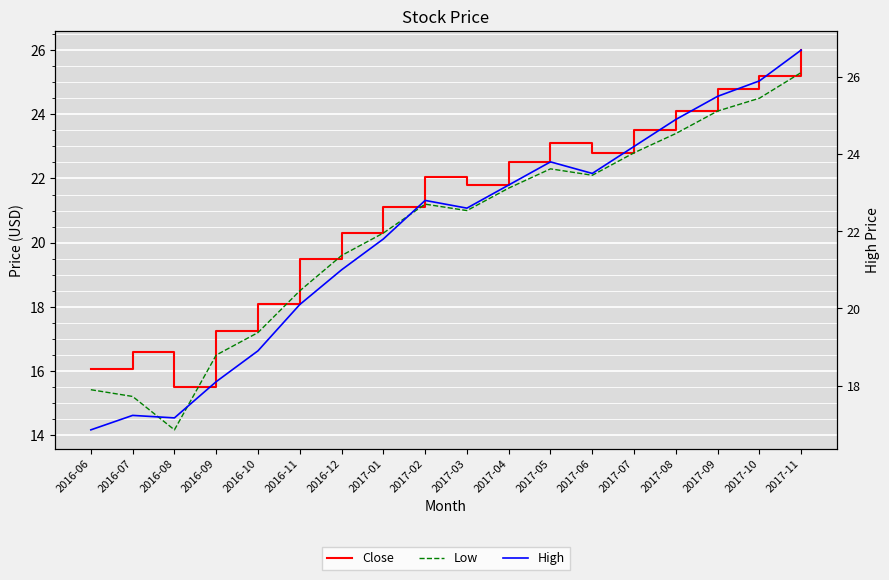

True or false: Low and High intersect in this chart.

False